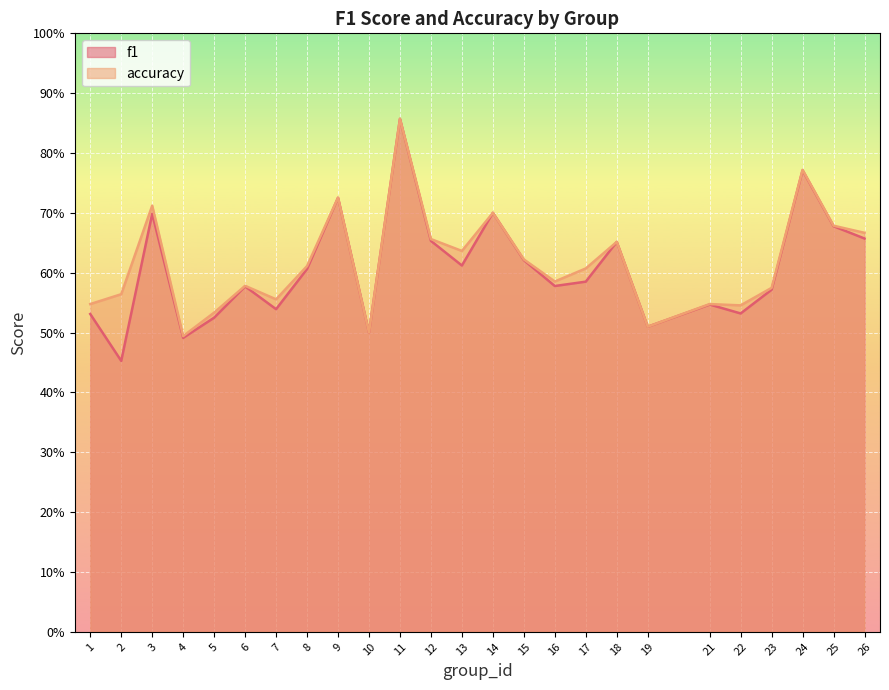

Count the number of data series in this chart.

2